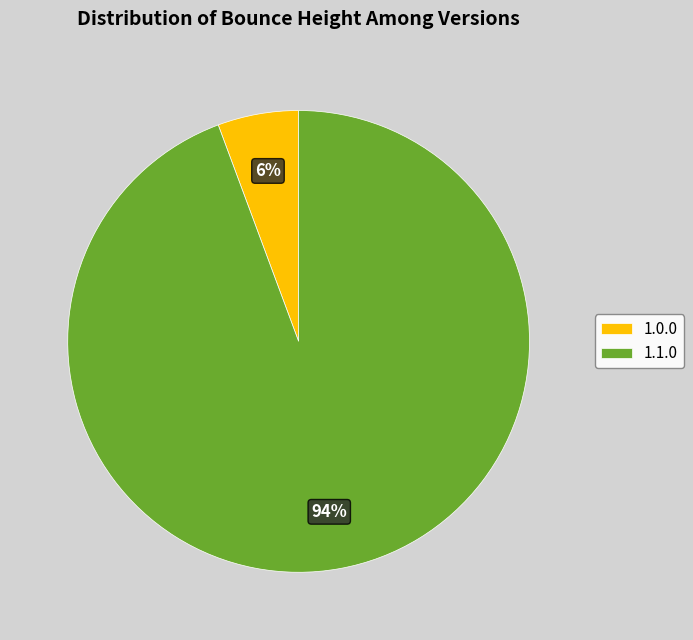

Which category has the smallest portion of the pie?

1.0.0